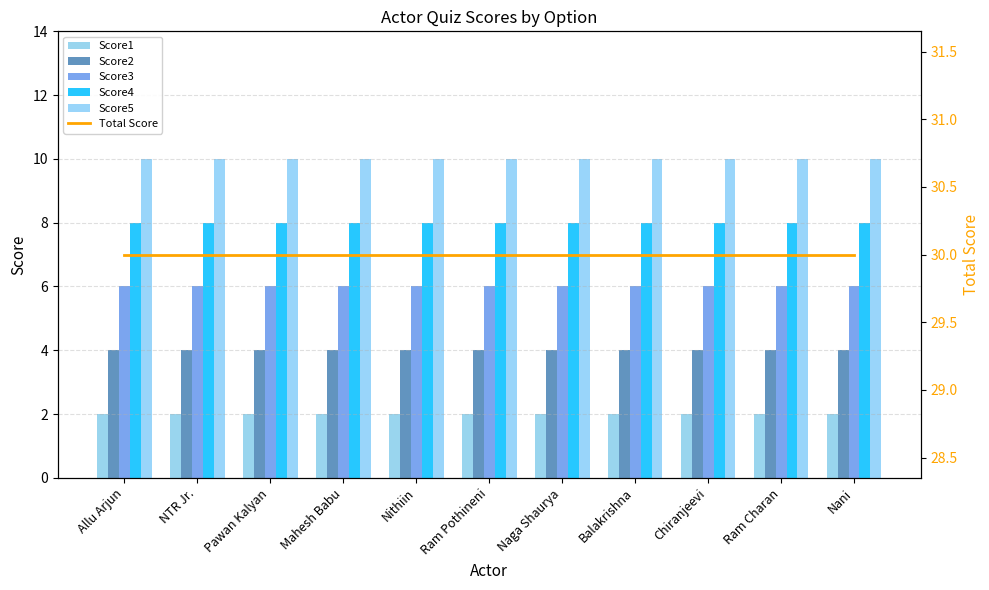

The value of Score5 at Chiranjeevi is 10. True or false?

True